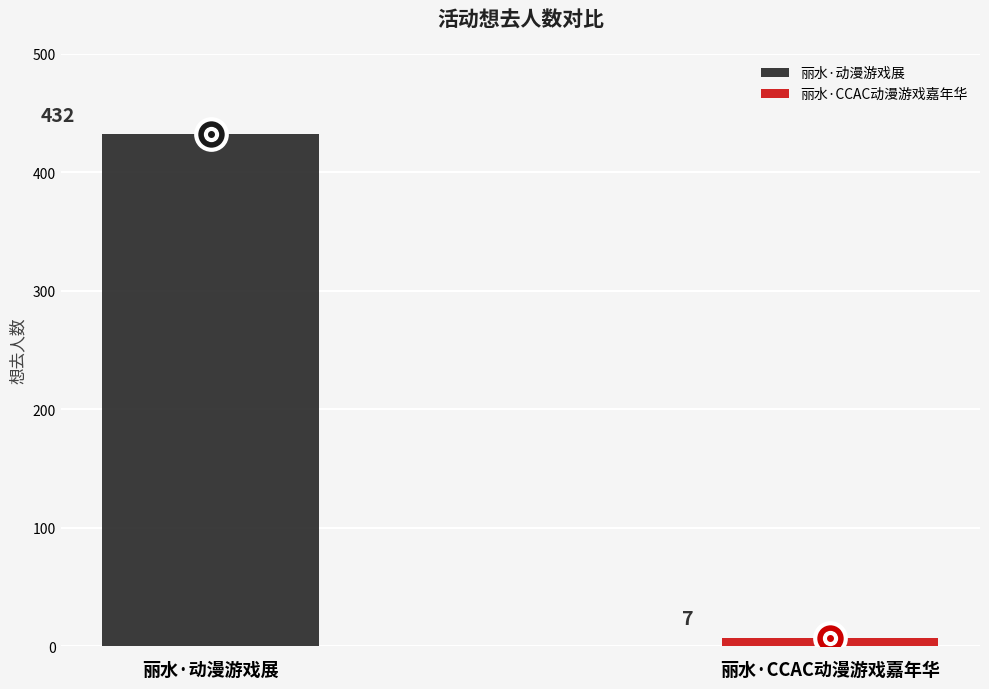

What is the difference between the values at 丽水·CCAC动漫游戏嘉年华 and 丽水·动漫游戏展?

425